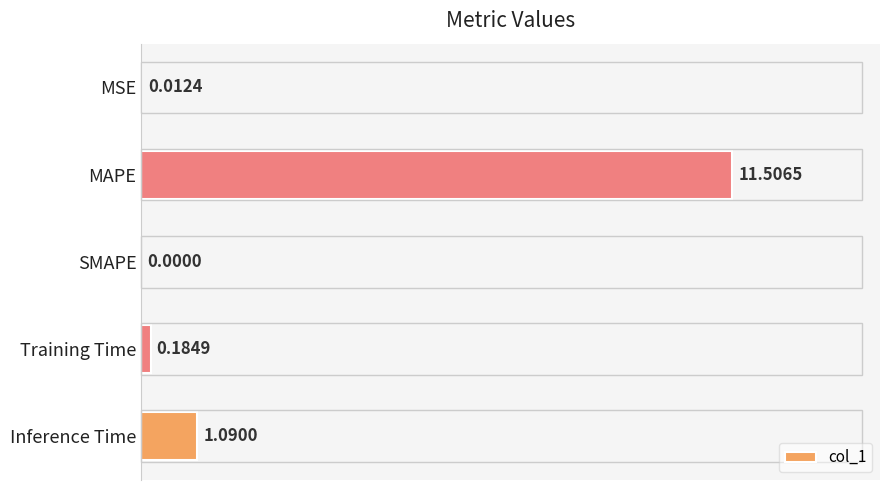

At which category does the chart reach its peak across all series?

MAPE